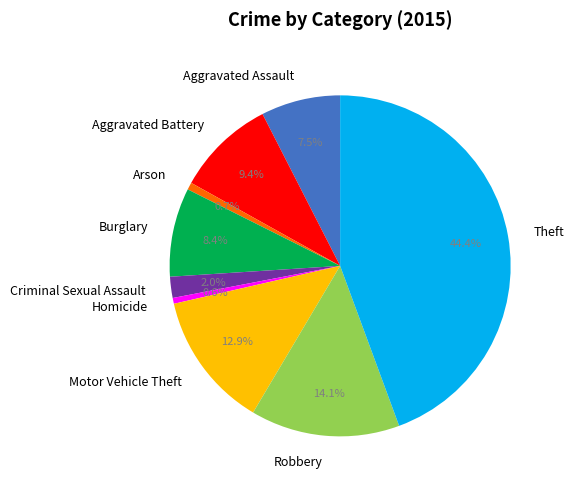

Approximately how many times larger is the value at Aggravated Assault compared to Motor Vehicle Theft?

0.6